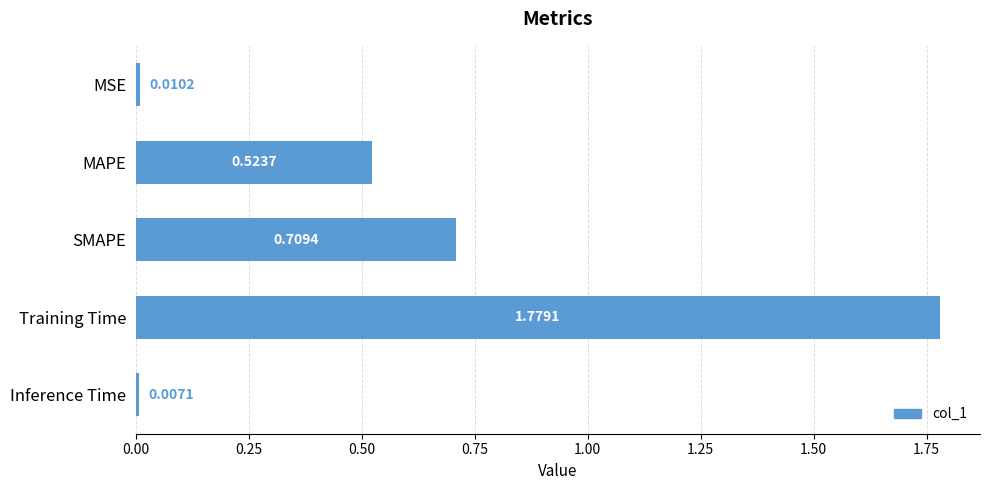

Rank the categories by value from highest to lowest.

Training Time, SMAPE, MAPE, MSE, Inference Time